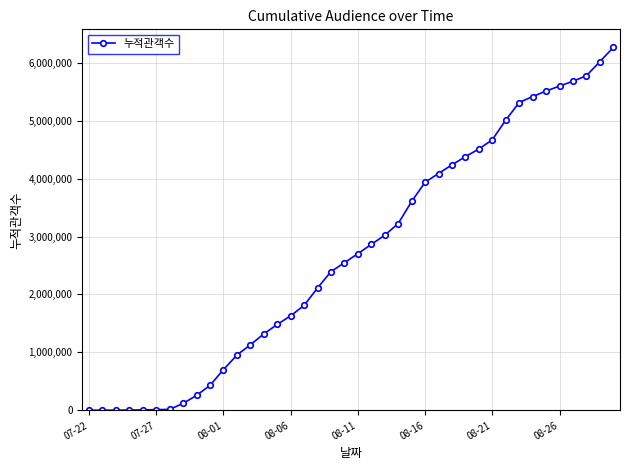

What is the maximum value shown in the chart?

6261900